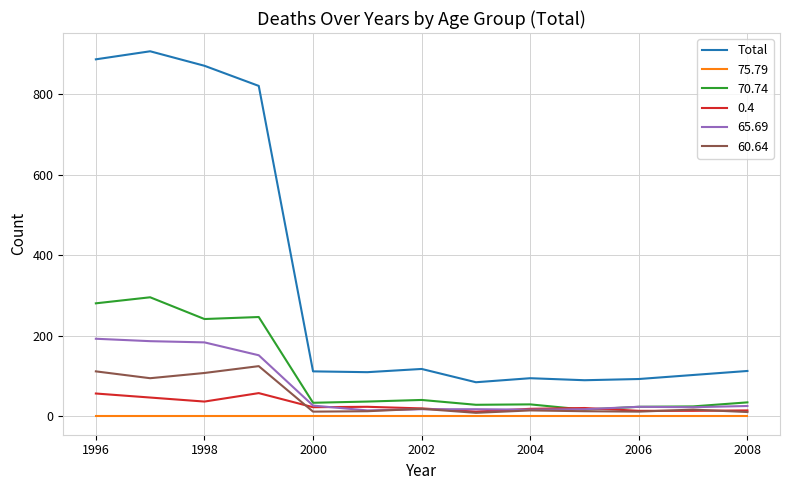

List the series in order of their peak value, highest first.

Total, 70.74, 65.69, 60.64, 0.4, 75.79